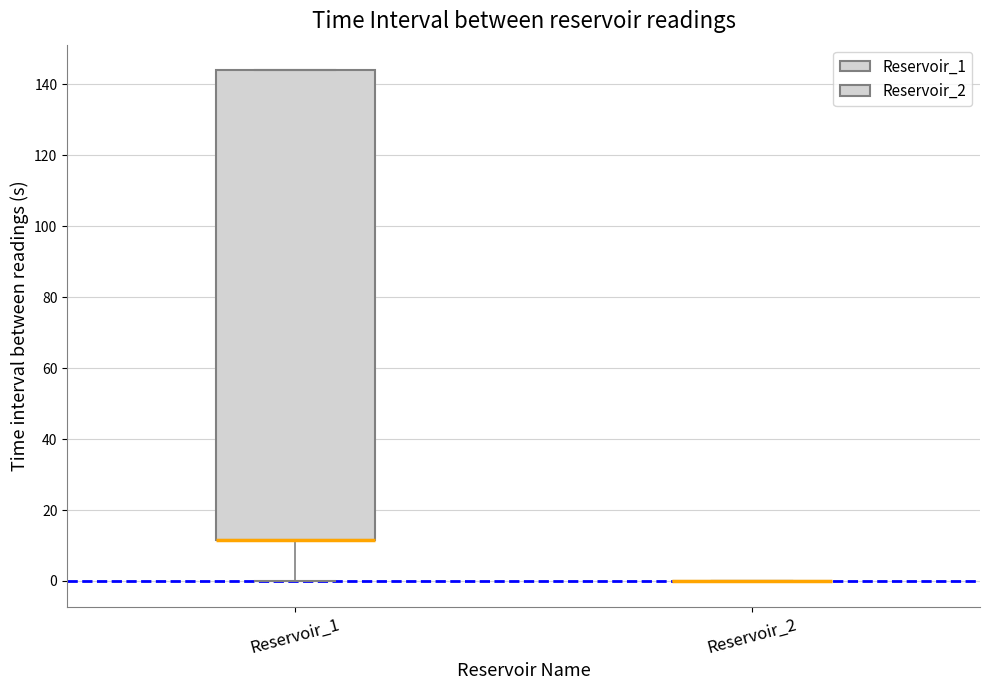

Where is the lower edge of the box for Reservoir_1 on the y-axis? The values are not printed on the chart, so give them approximately, as read against the axis.

12